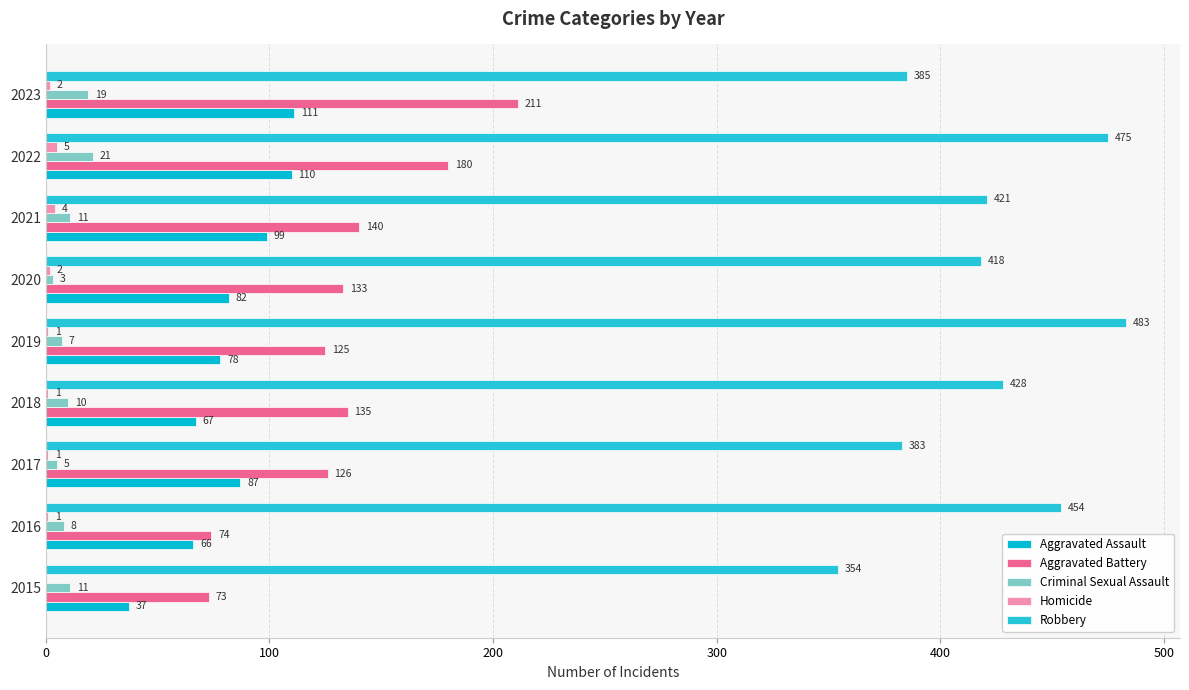

Count the number of categories in the chart.

9